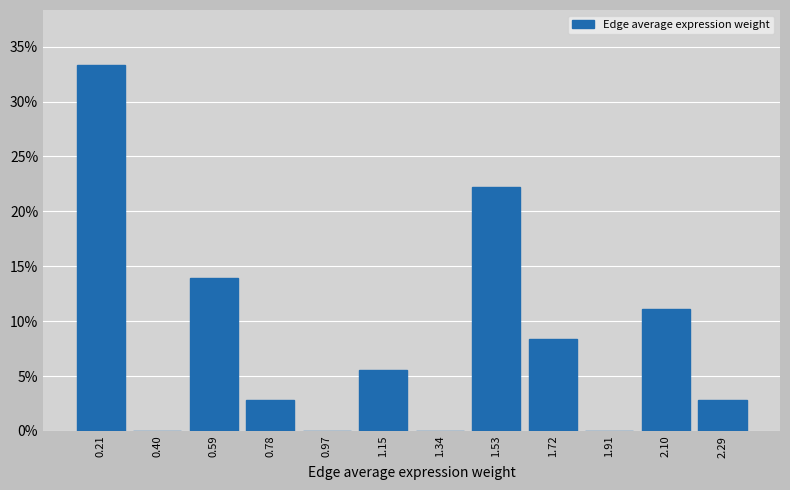

Reading left to right, transcribe all the data shown in this chart.

0.21=33.3	0.40=0.0	0.59=13.9	0.78=2.8	0.97=0.0	1.15=5.6	1.34=0.0	1.53=22.2	1.72=8.3	1.91=0.0	2.10=11.1	2.29=2.8